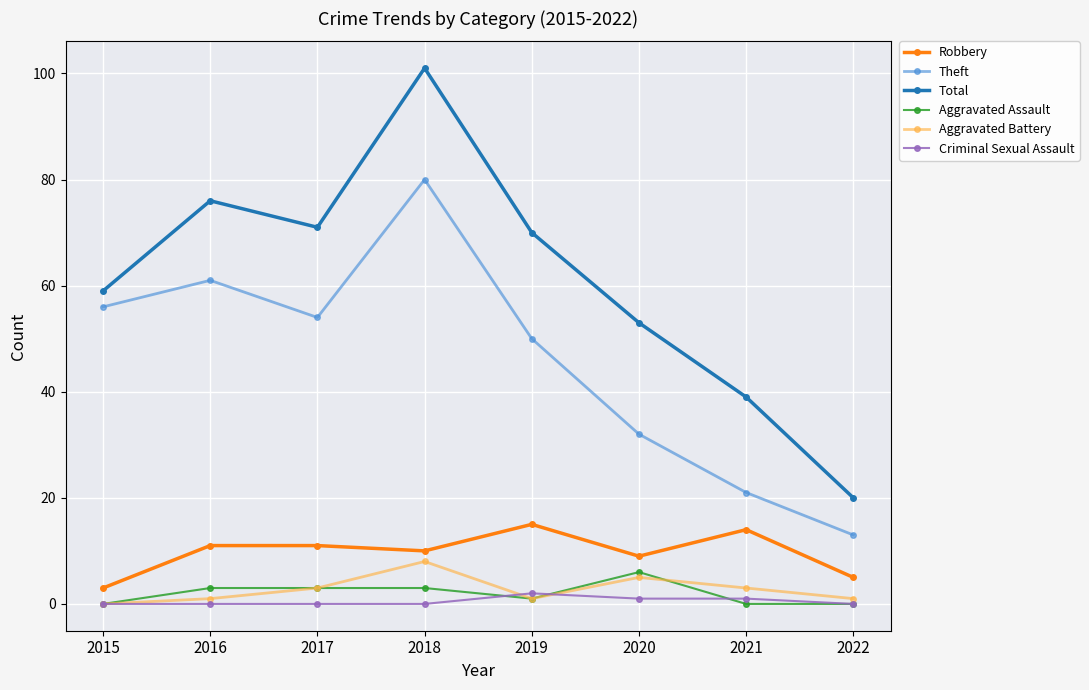

Reading left to right, what are all the values shown in this chart?

Robbery: 3	11	11	10	15	9	14	5
Theft: 56	61	54	80	50	32	21	13
Total: 59	76	71	101	70	53	39	20
Aggravated Assault: 0	3	3	3	1	6	0	0
Aggravated Battery: 0	1	3	8	1	5	3	1
Criminal Sexual Assault: 0	0	0	0	2	1	1	0